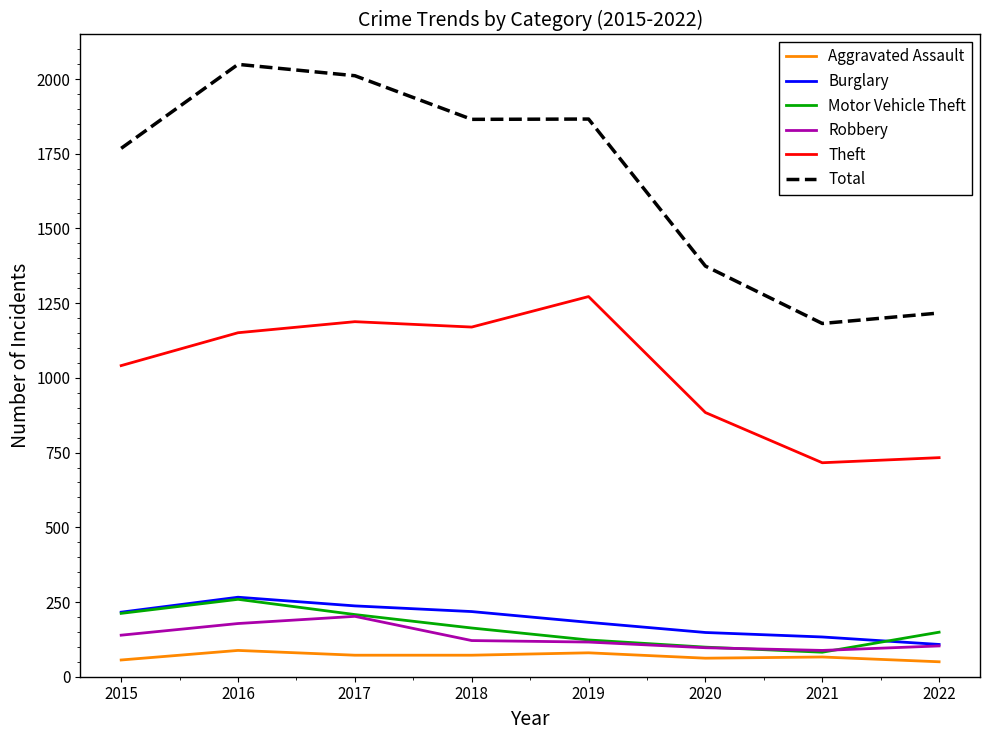

How many values in the Total series are below 1865?

4